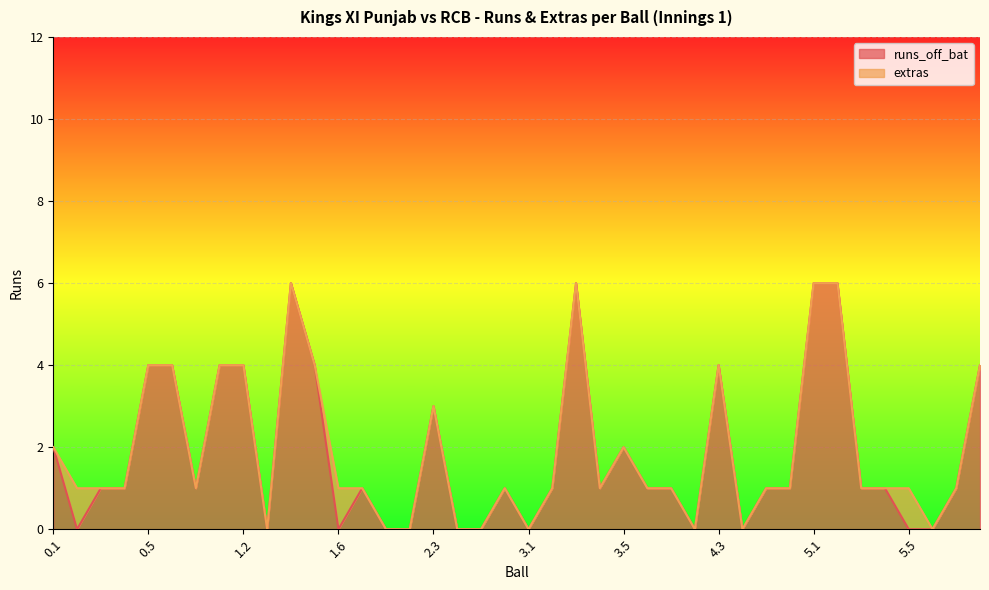

What is the highest value of the runs_off_bat series?

6